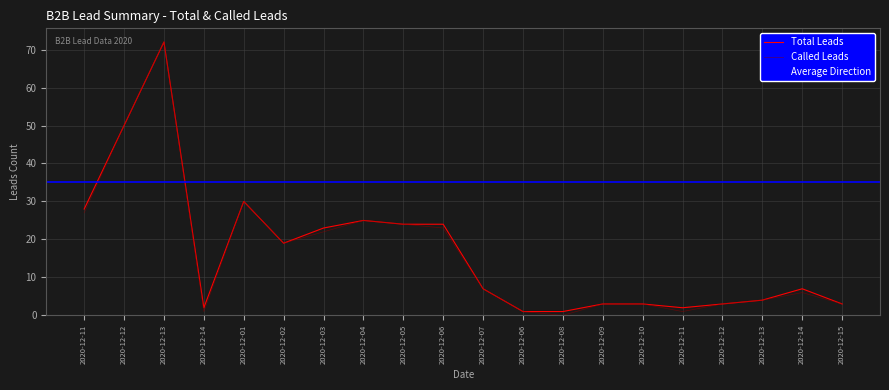

Is the value of Total Leads at 2020-12-06 greater than the value of Called Leads at 2020-12-04?

No